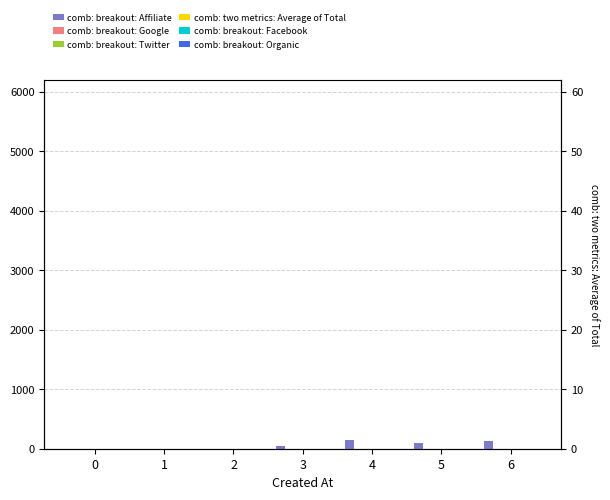

Between 1 and 6, which series saw the biggest shift?

comb: breakout: Affiliate